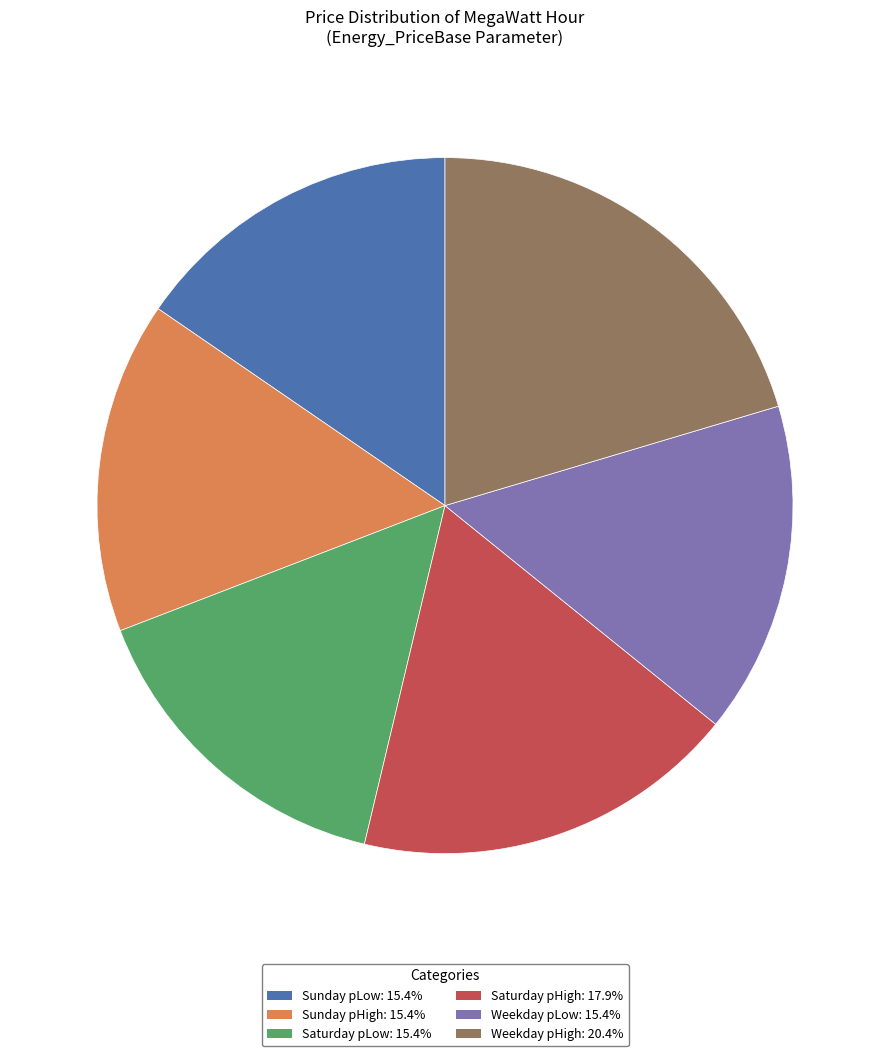

Does any single category account for the majority?

No